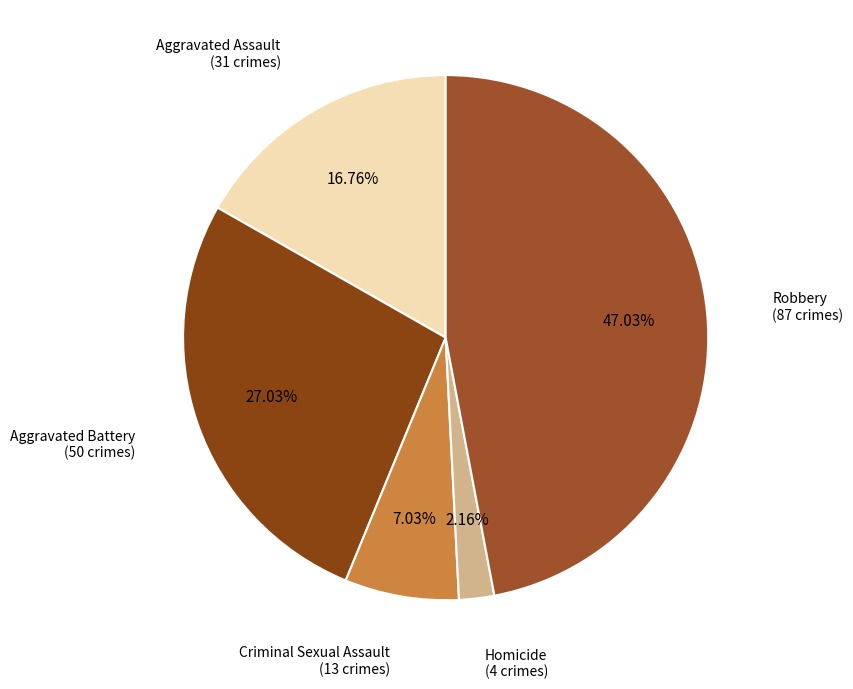

Count the number of slices in the pie.

5